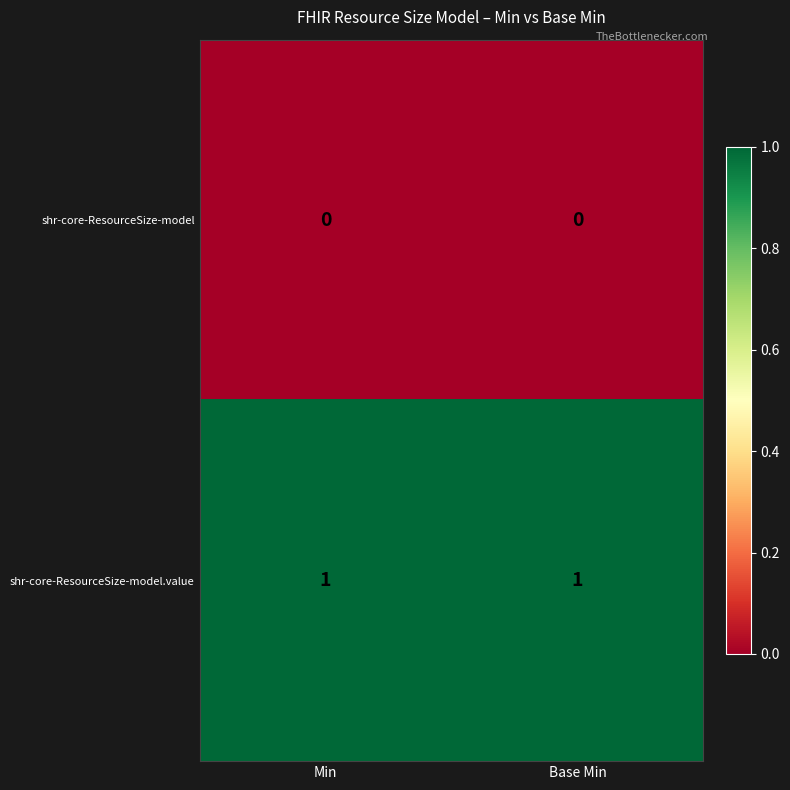

What is the total value across all series at Min?

1